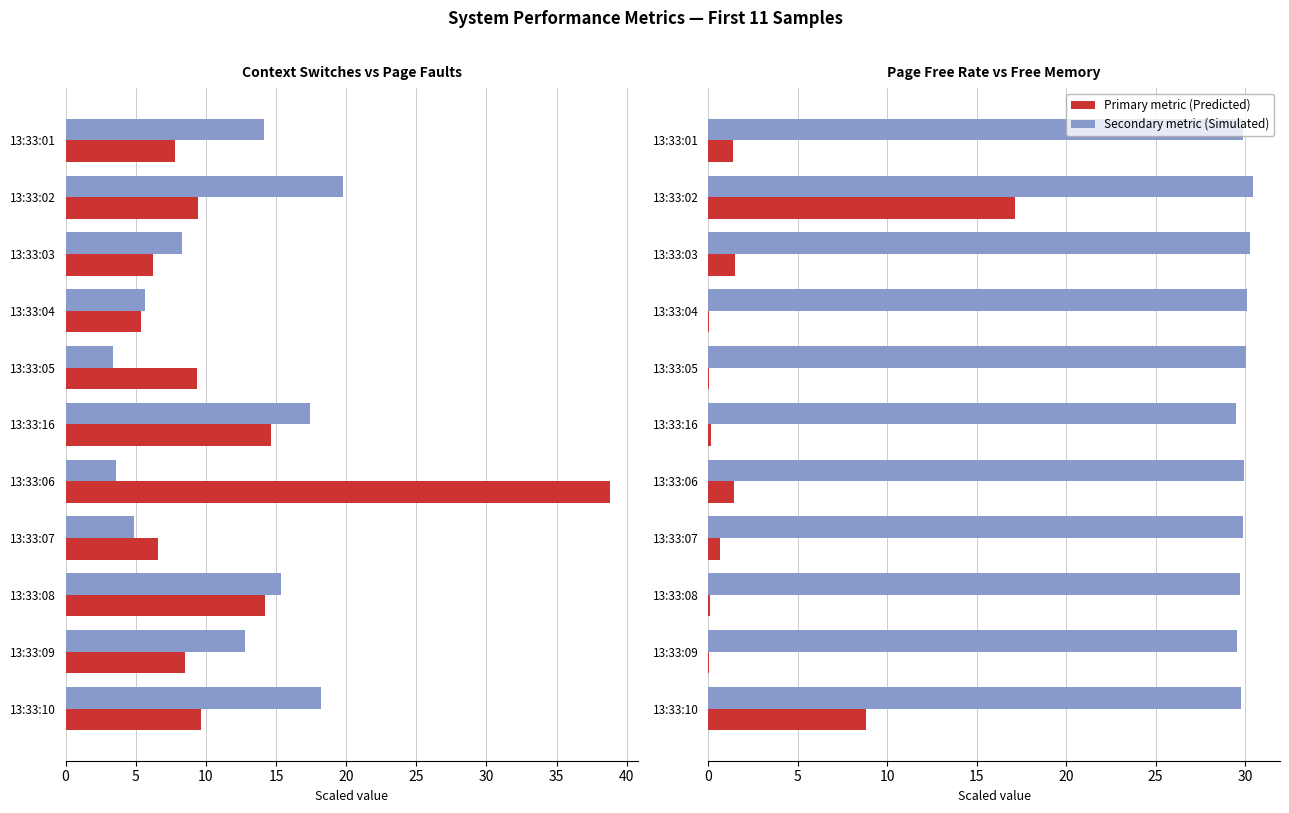

What is the average value of the cswch/s  (÷500) series?

11.9